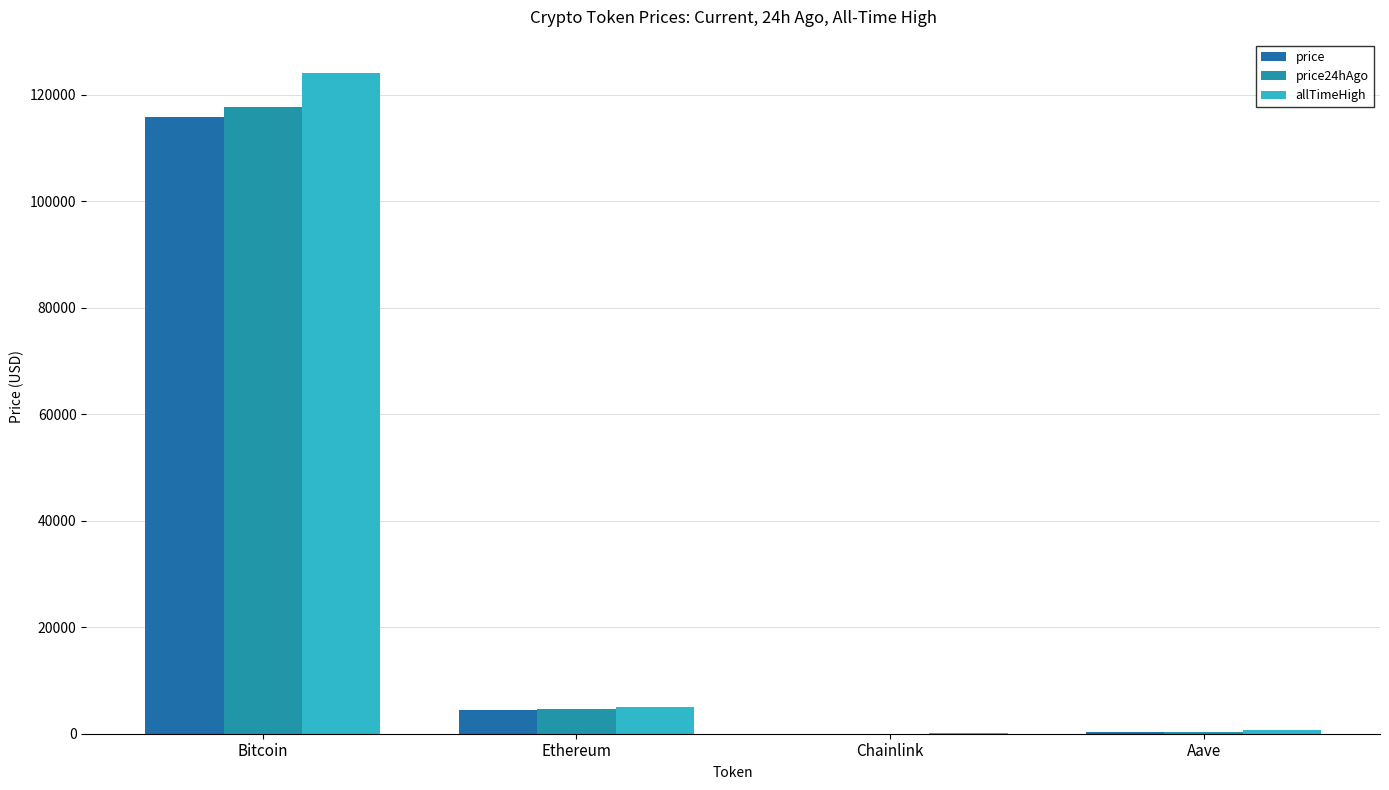

What is the value of the allTimeHigh bar at the 4th from the left?

661.7